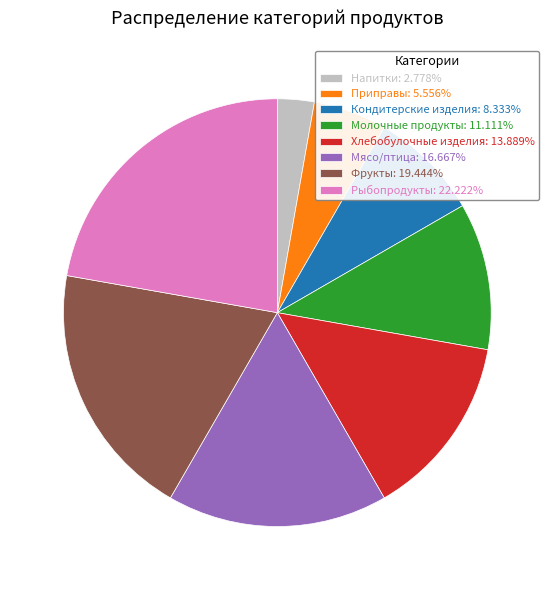

Which slice is the largest?

Рыбопродукты